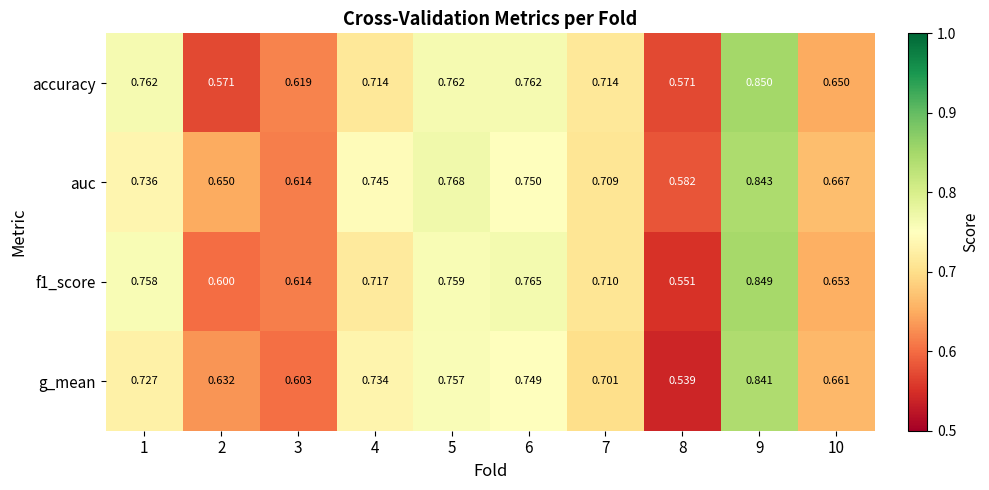

Between 2 and 6, which series saw the biggest shift?

accuracy